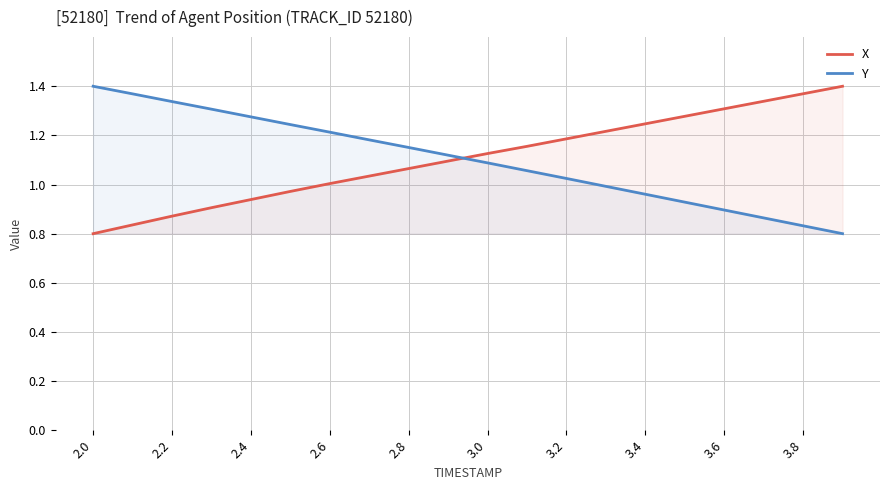

What is the total value across all series at 3.0?

2.2